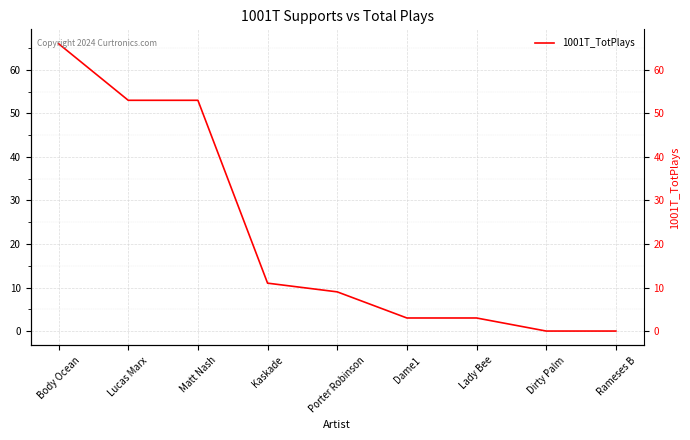

Reading right to left, list all the values displayed in this chart.

Rameses B=0	Dirty Palm=0	Lady Bee=3	Dame1=3	Porter Robinson=9	Kaskade=11	Matt Nash=53	Lucas Marx=53	Body Ocean=66